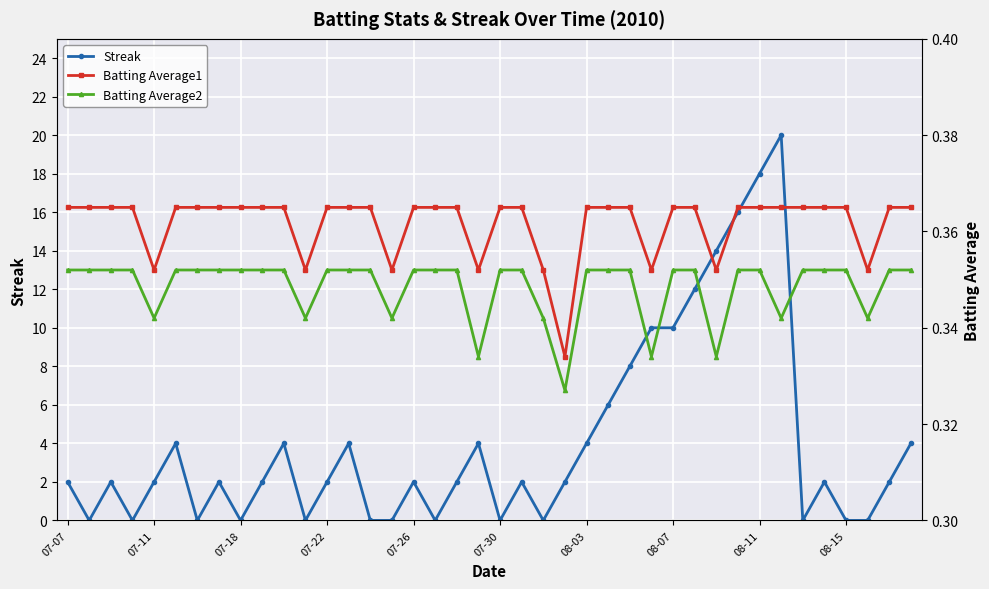

How many categories are shown in the chart?

40